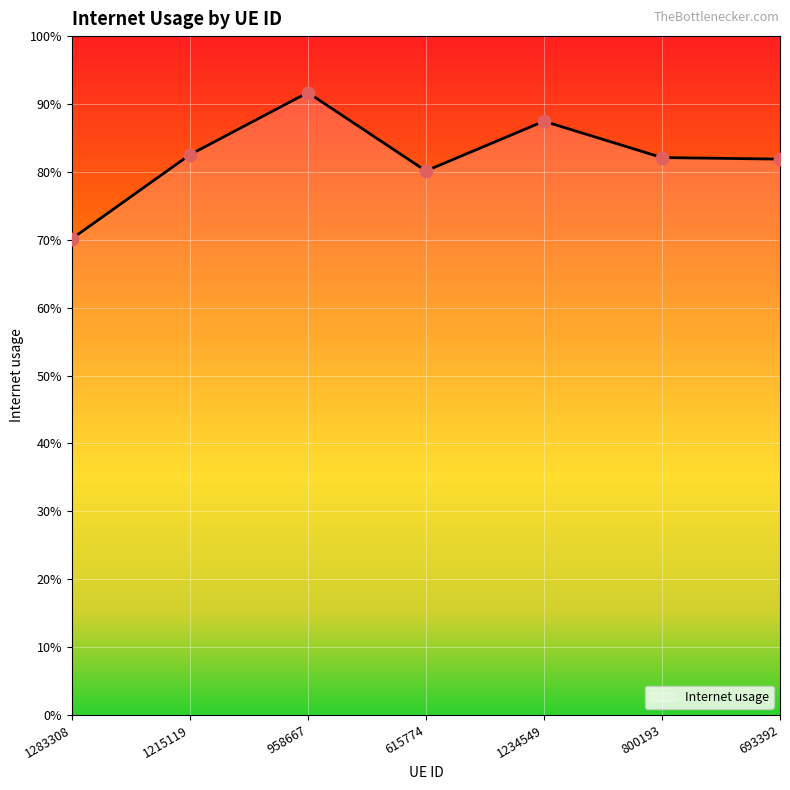

Between 1283308 and 800193, which is larger?

800193